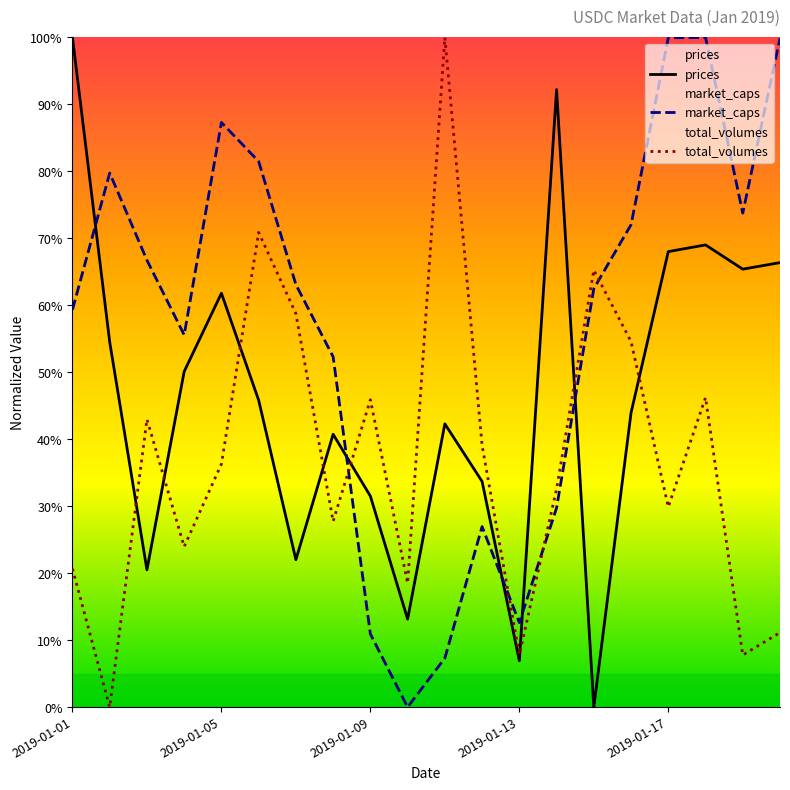

Rank the series by their average value, from lowest to highest.

total_volumes, prices, market_caps